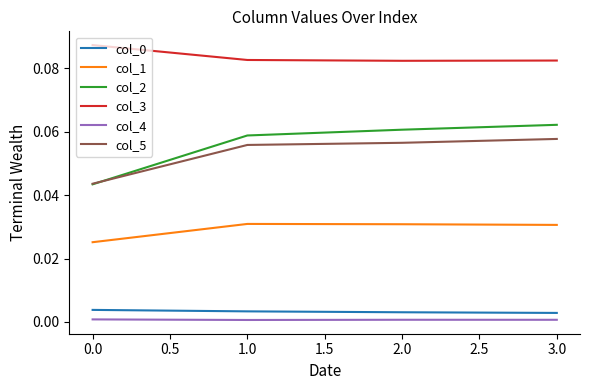

The col_1 series shows 0.0 at 1.0. True or false?

True